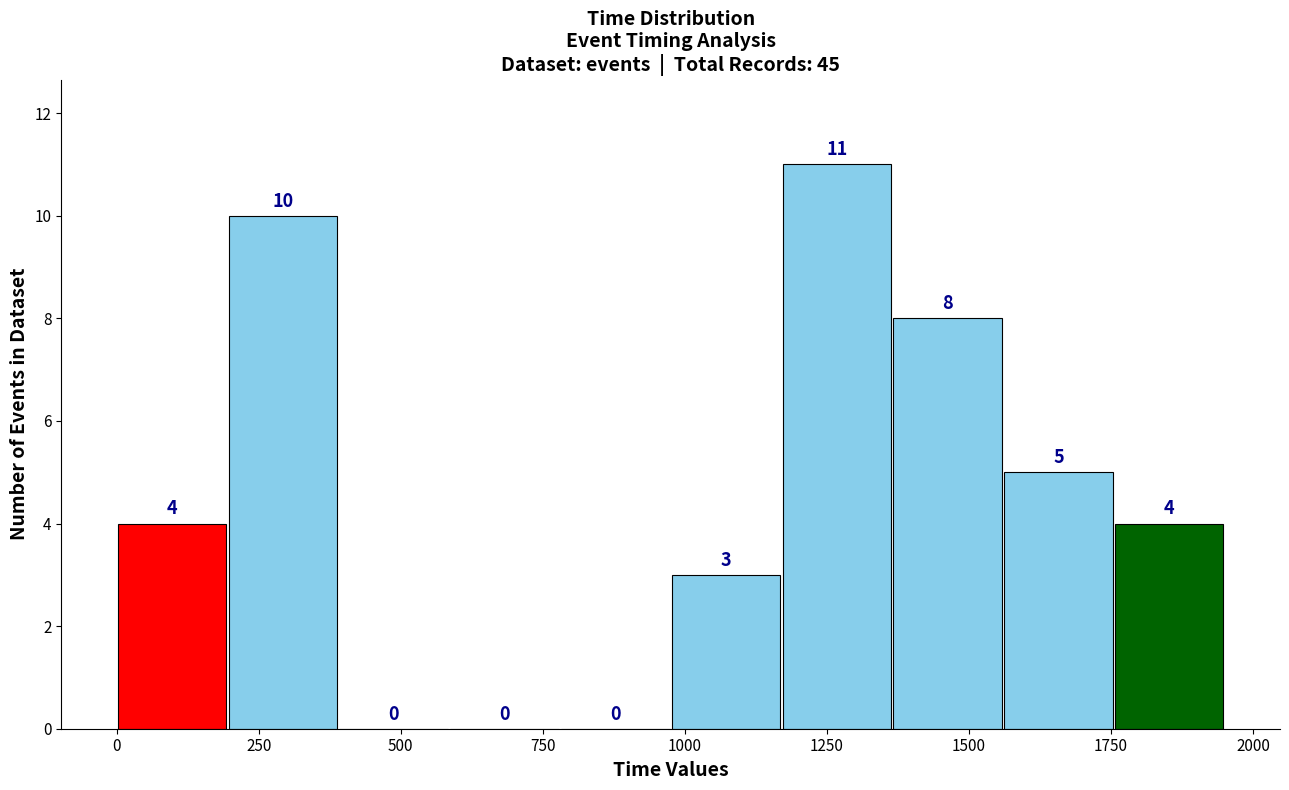

Read against the x-axis, roughly where is the centre of the tallest bar?

1250